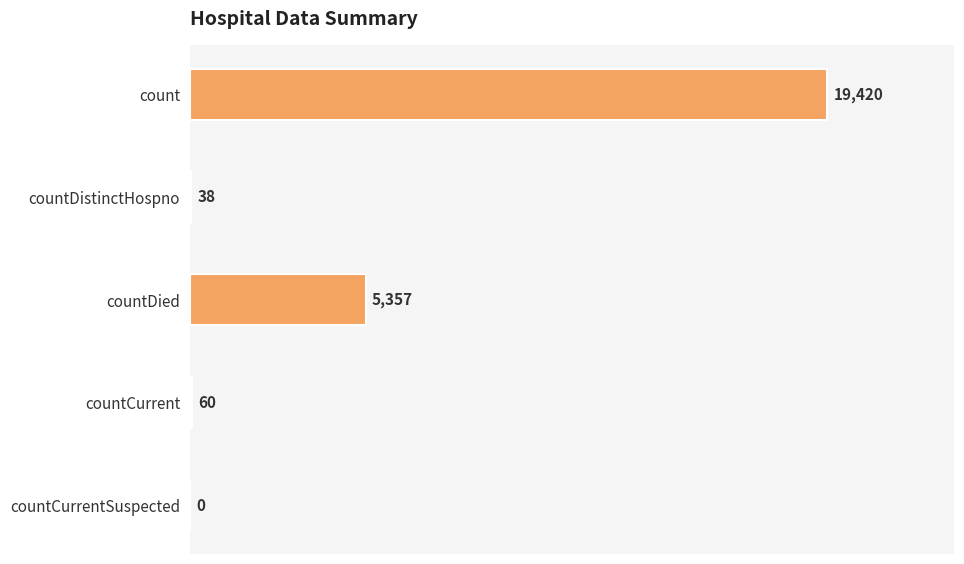

Are the bars horizontal?

Yes